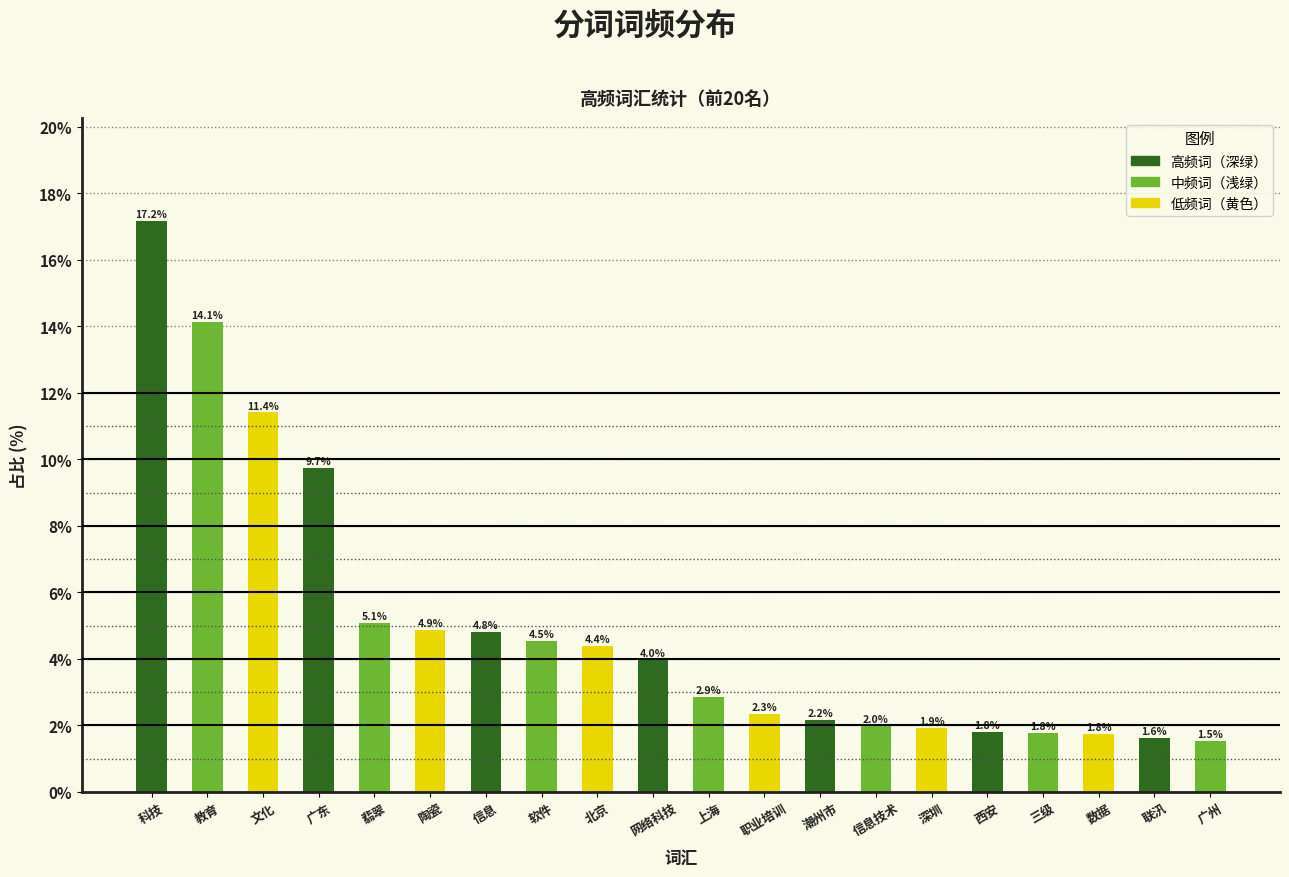

Reading left to right, what are all the values shown in this chart?

科技=17.2	教育=14.1	文化=11.4	广东=9.7	翡翠=5.1	陶瓷=4.9	信息=4.8	软件=4.5	北京=4.4	网络科技=4.0	上海=2.9	职业培训=2.3	潮州市=2.2	信息技术=2.0	深圳=1.9	西安=1.8	三级=1.8	数据=1.8	联汛=1.6	广州=1.5